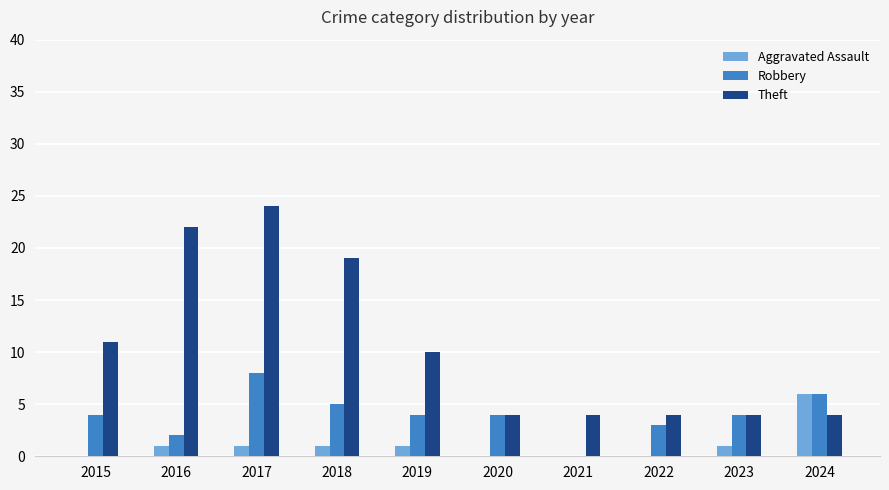

Count the number of categories in the chart.

10